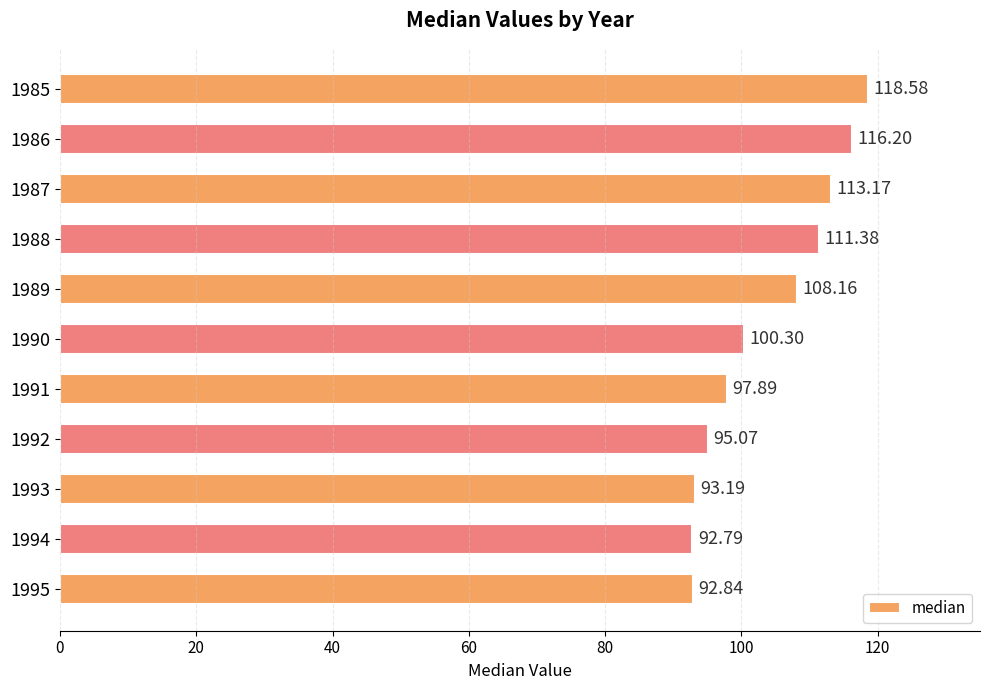

Rank the categories by value from highest to lowest.

1985, 1986, 1987, 1988, 1989, 1990, 1991, 1992, 1993, 1995, 1994